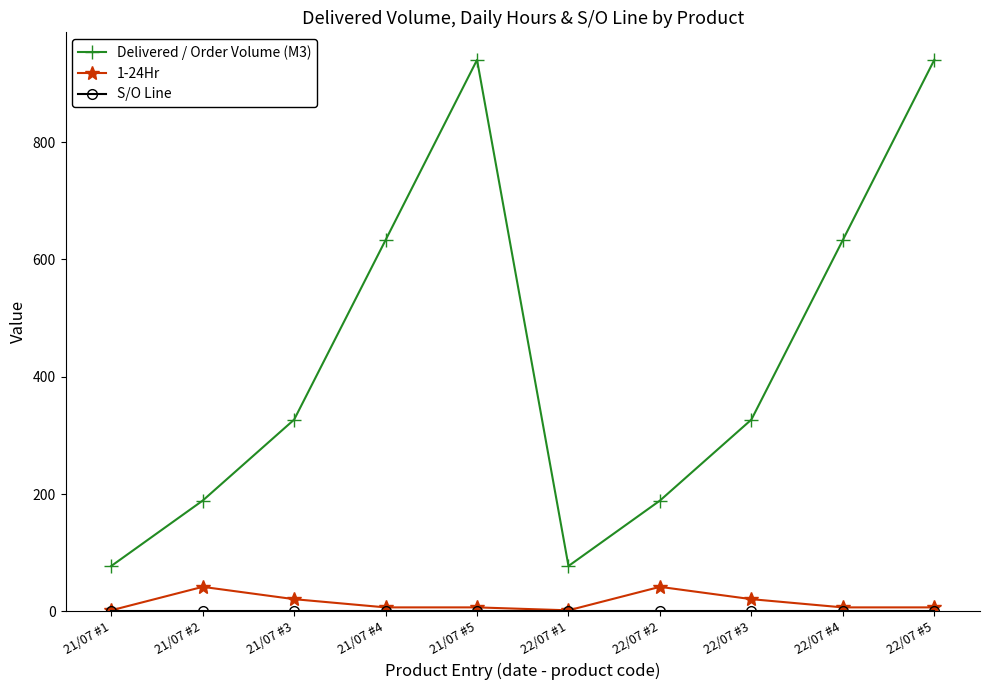

Which series has the widest spread of values?

Delivered / Order Volume (M3)